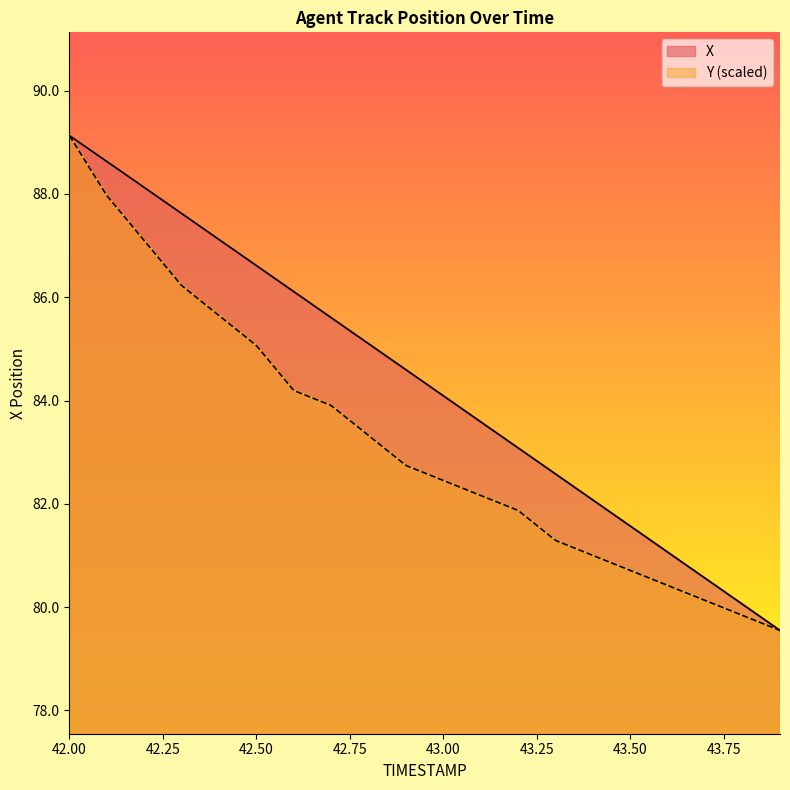

What is the label of the 6th point from the right?

43.4